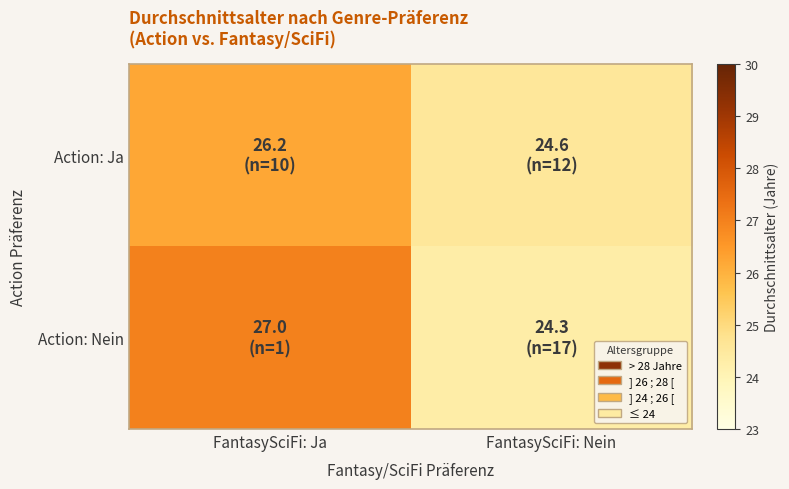

Which category has the lowest value across all series?

FantasySciFi: Nein